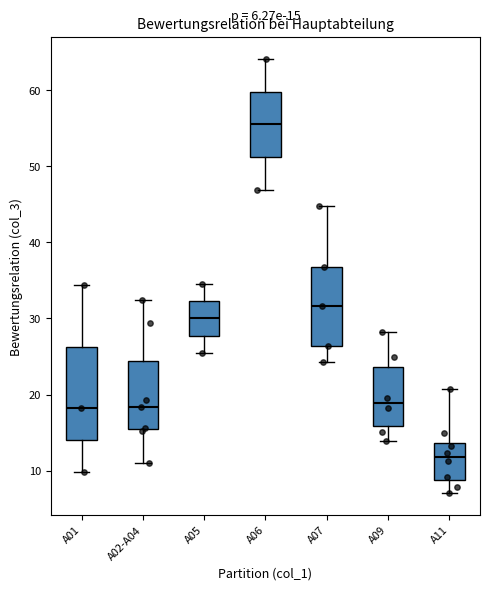

Which box is the tallest, from its lower edge to its upper edge?

A01